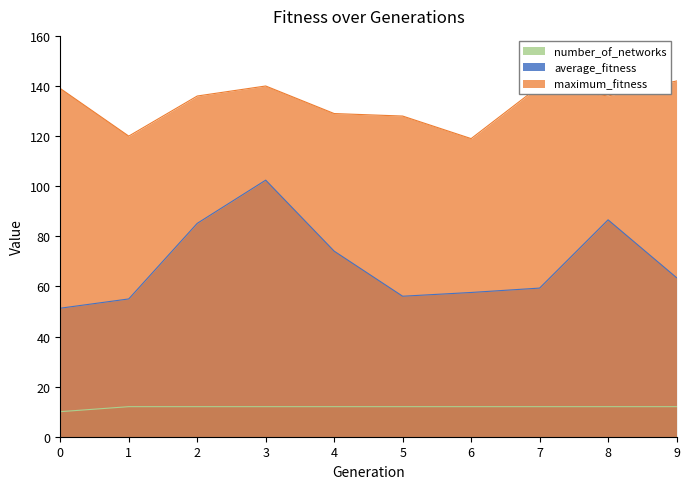

How many distinct data groups are displayed?

3